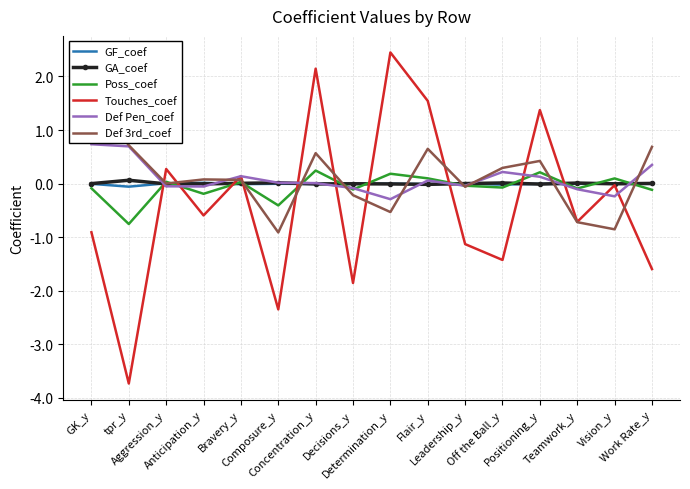

True or false: Touches_coef and Poss_coef cross at least once.

True